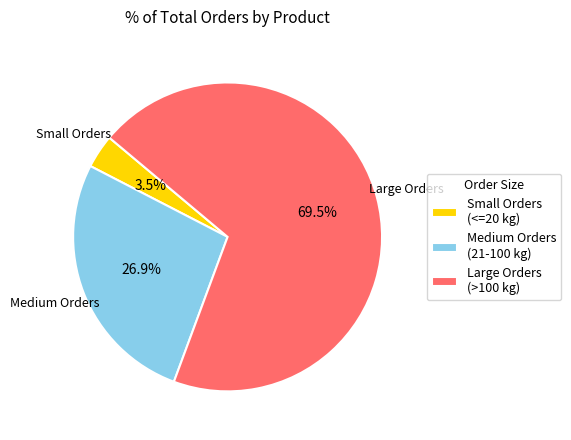

Which category accounts for the majority?

Large Orders (>100 kg)